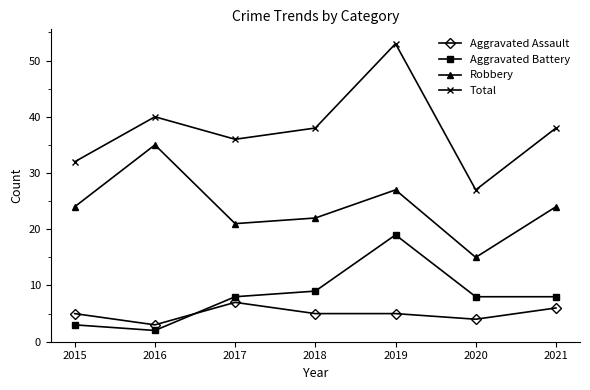

How many interior local peaks does the Robbery series have?

2